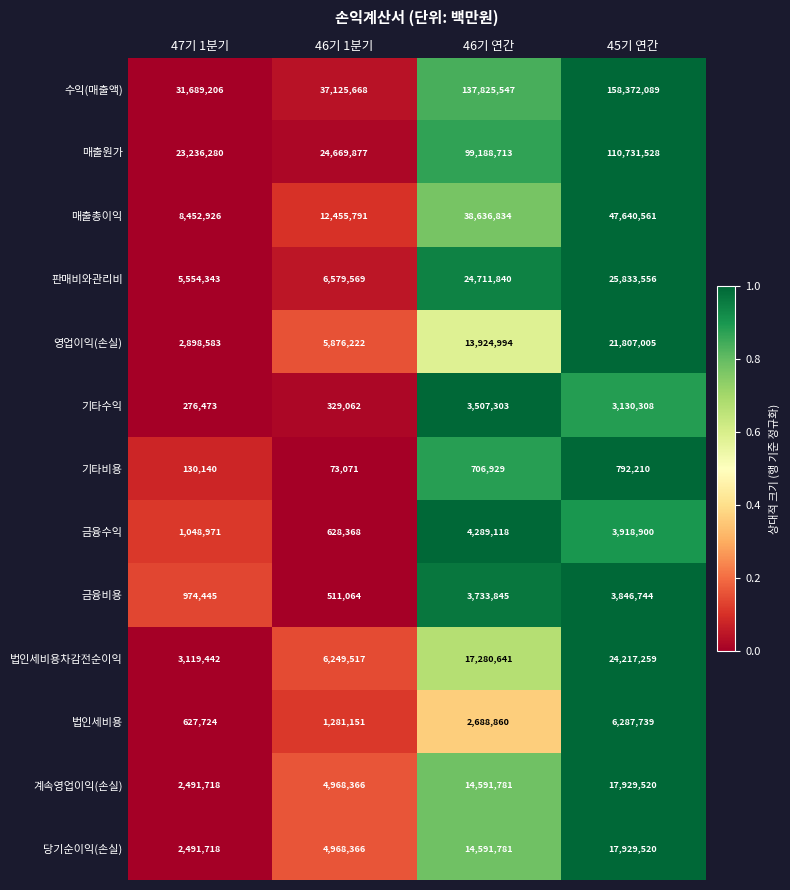

What is the approximate value of 법인세비용 at 45기 연간, to the nearest 10?

6287740